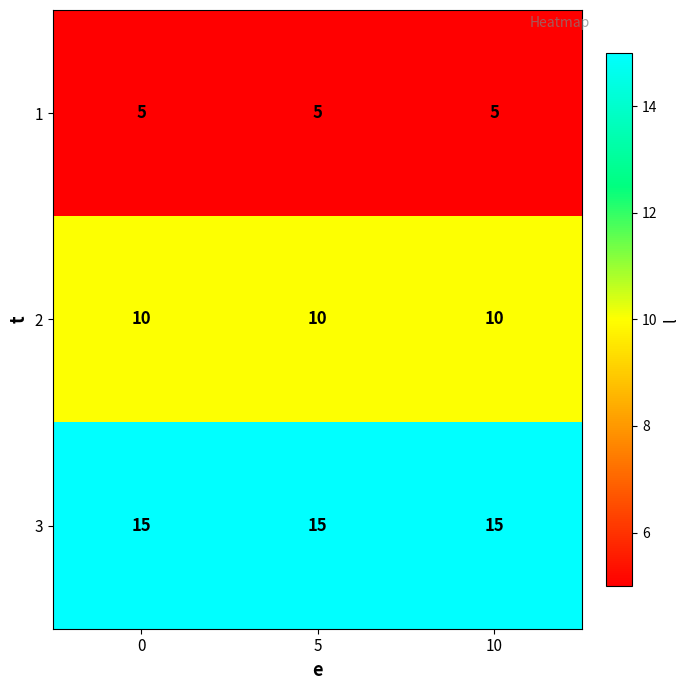

Which series has the largest total across all categories?

3